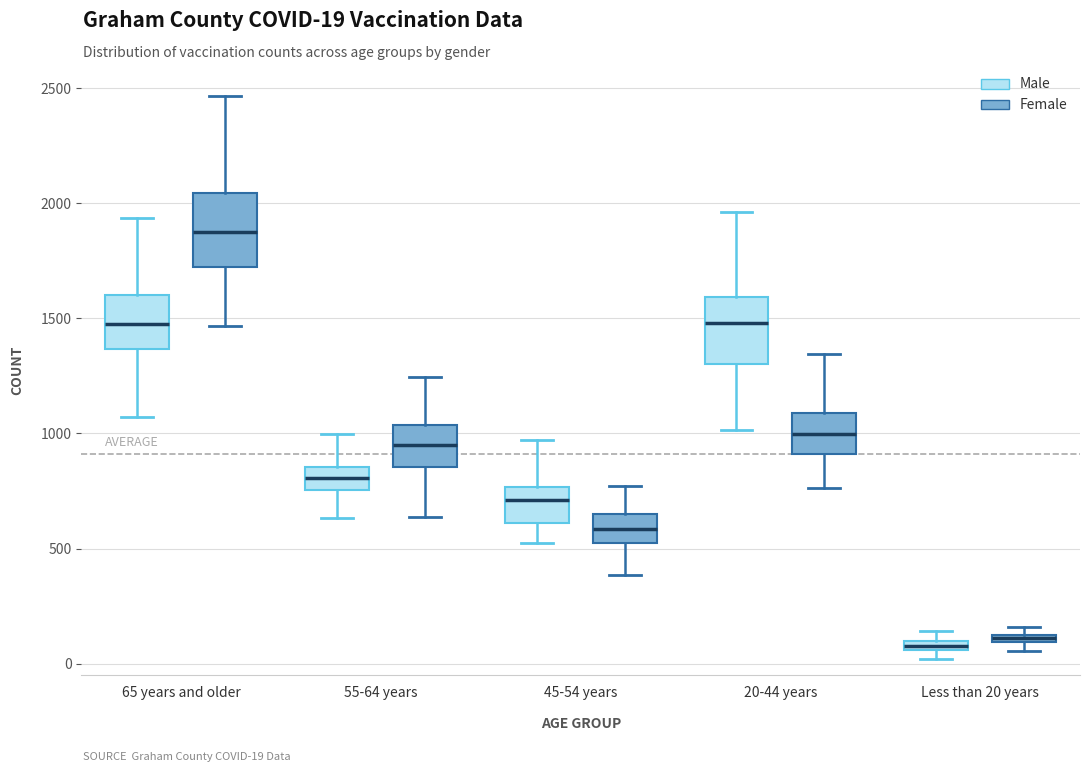

Where is the lower edge of the box for 20-44 years (Male) on the y-axis? The values are not printed on the chart, so give them approximately, as read against the axis.

1300